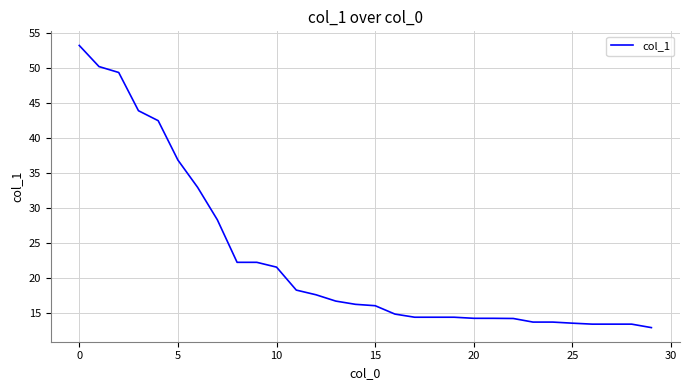

What is the greatest value displayed?

53.3